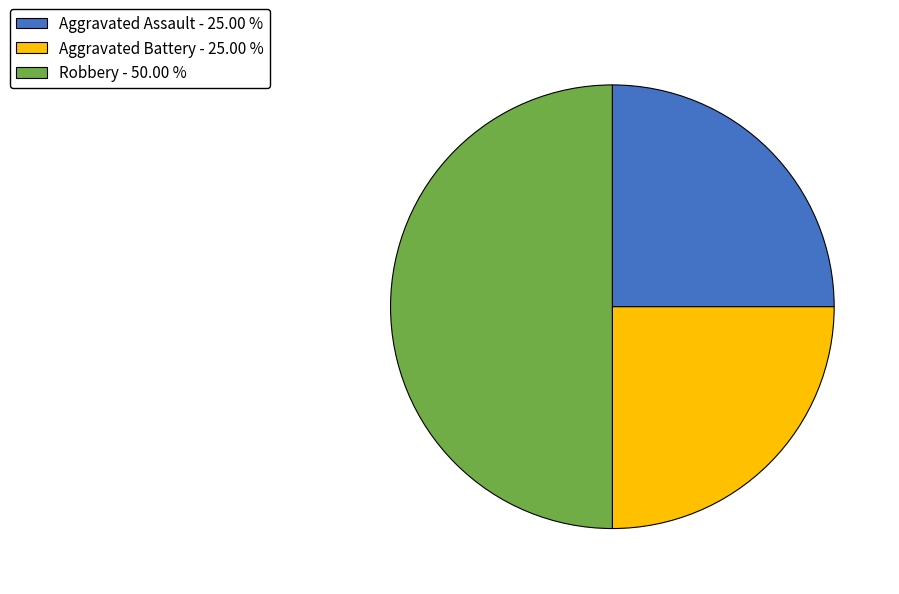

Between Aggravated Battery and Robbery, which is larger?

Robbery